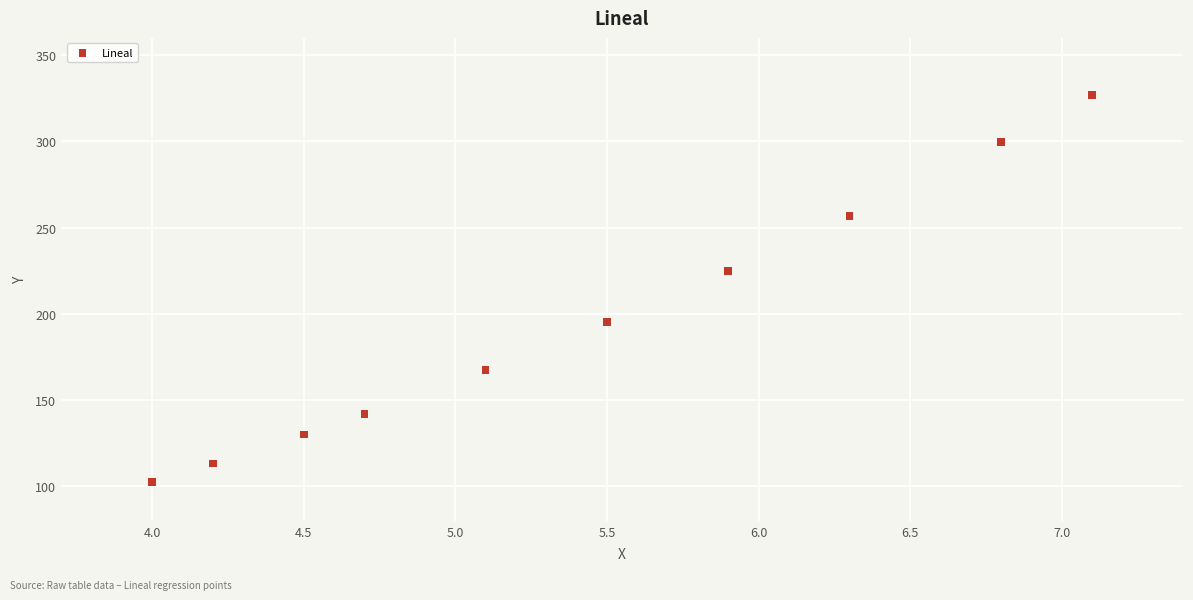

What is the range of Y values (max minus min)?

224.2